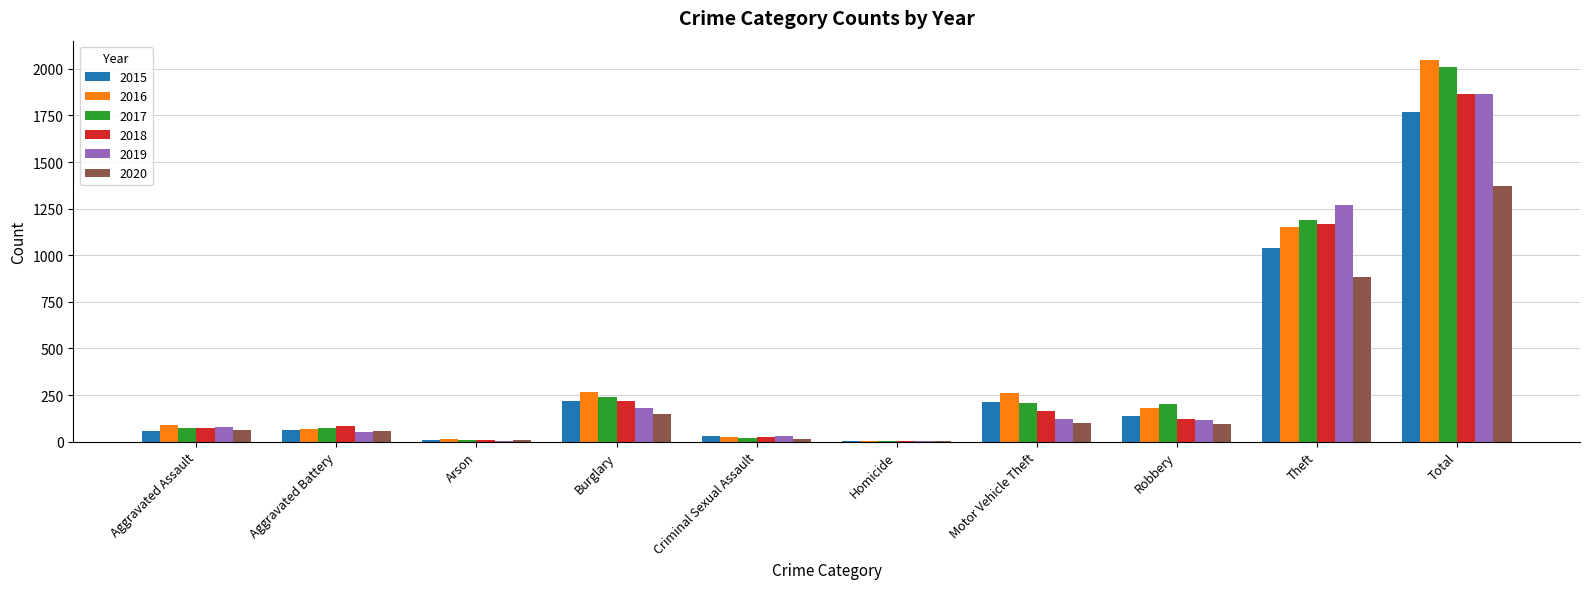

At which label does 2017 first exceed 202?

Burglary